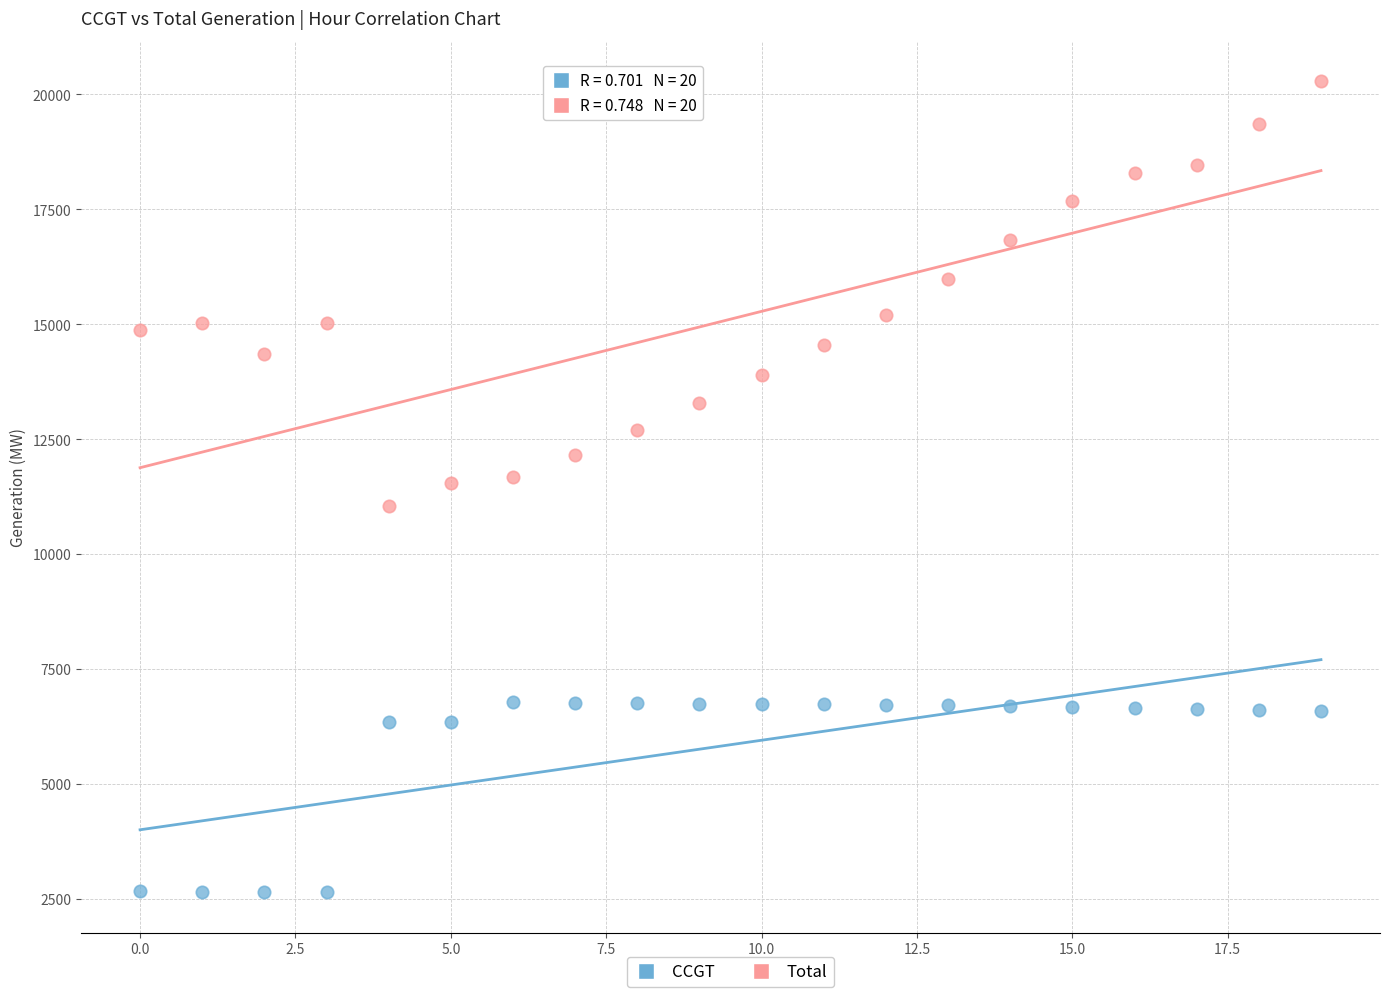

Which series reaches the minimum Y coordinate?

CCGT